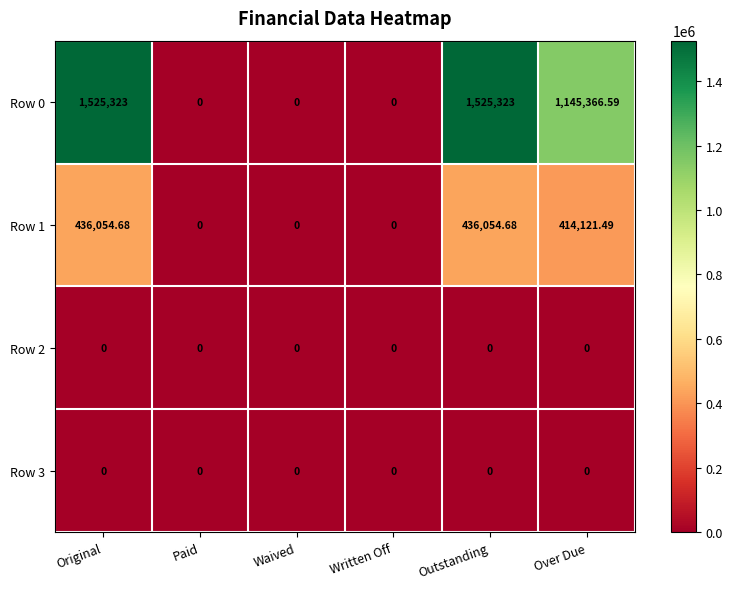

Is the value of Row 2 at Original greater than the value of Row 0 at Original?

No